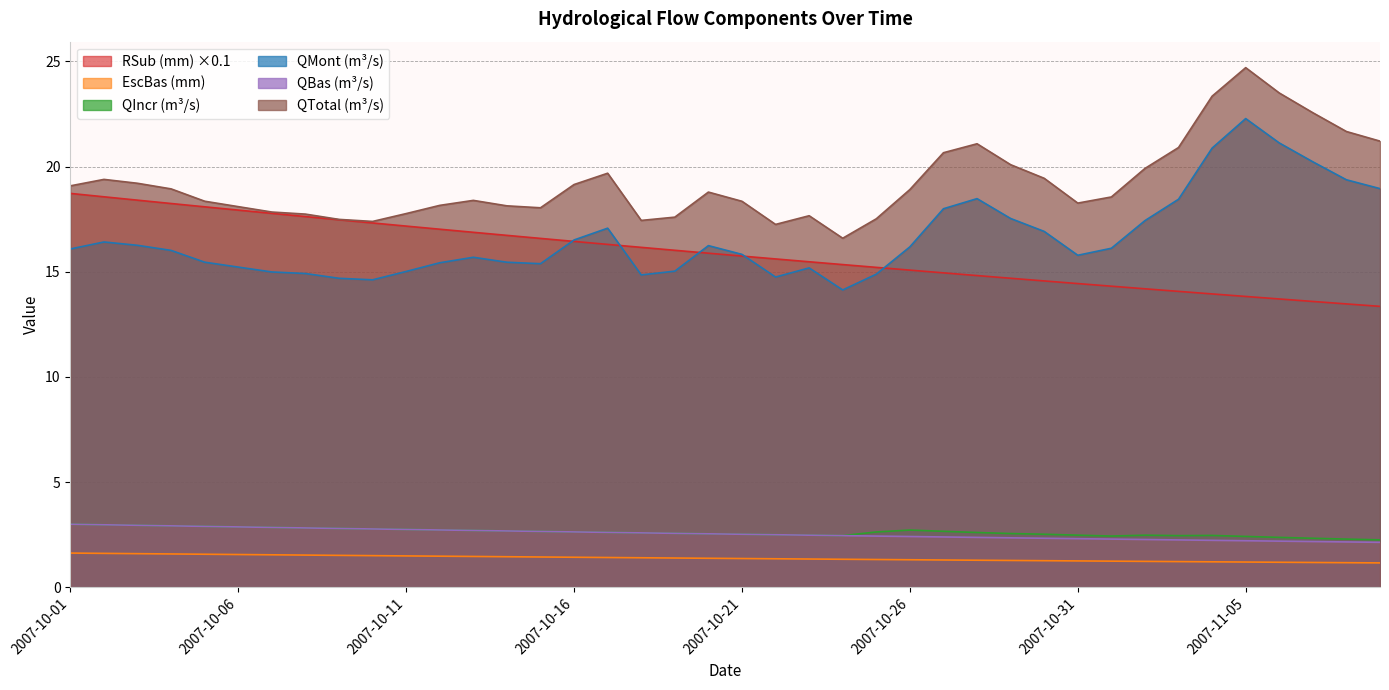

True or false: QTotal (m³/s) and EscBas (mm) cross at least once.

False